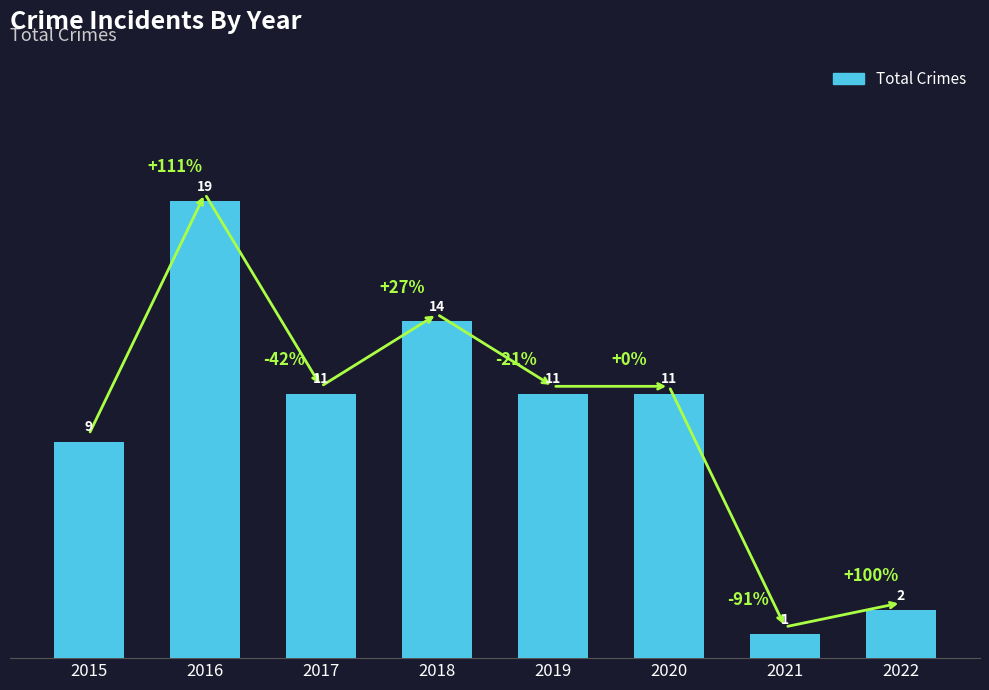

What is the value of the 5th bar from the left?

11